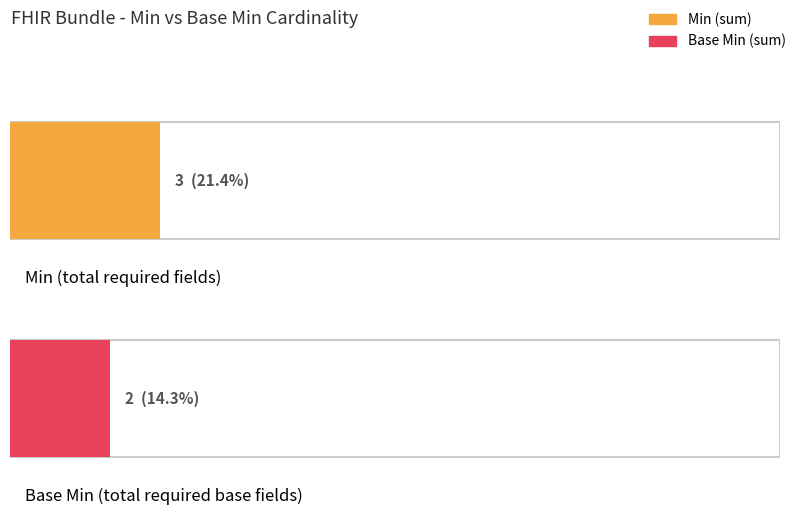

What are all the series names shown in the legend?

Min, Base Min